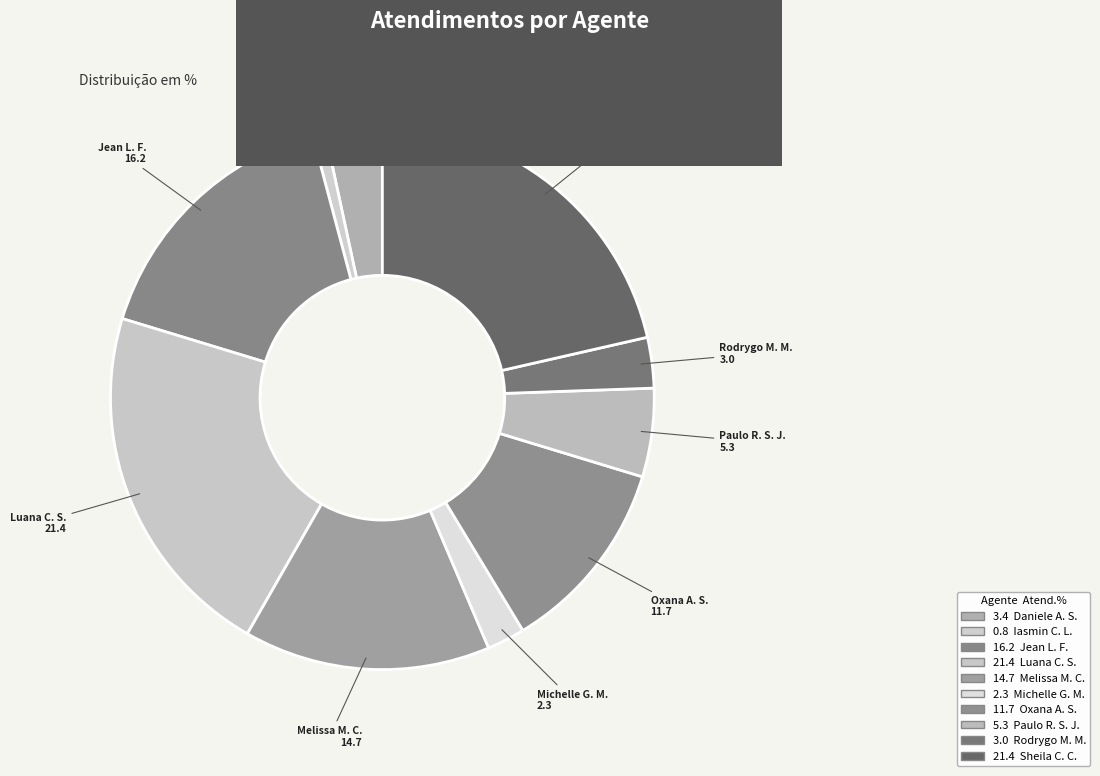

What is the ratio of the value at Paulo R. S. J. to the value at Jean L. F.?

0.3